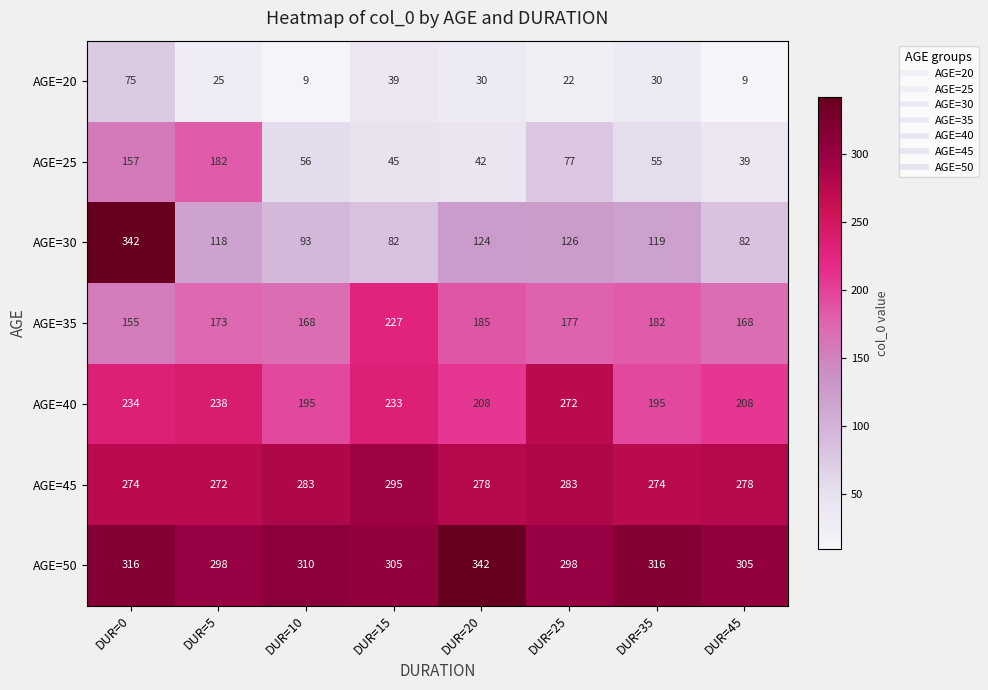

Between DUR=10 and DUR=35, which series saw the biggest shift?

AGE=30